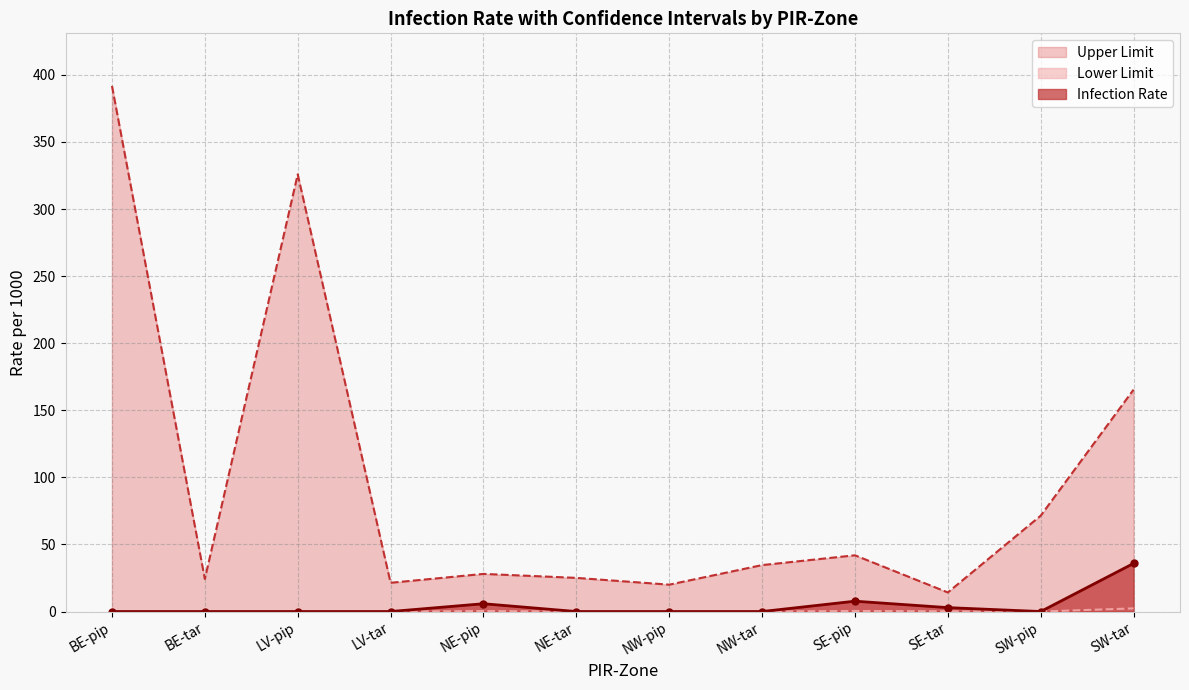

The value of Infection Rate at NE-tar is 0.0. True or false?

True